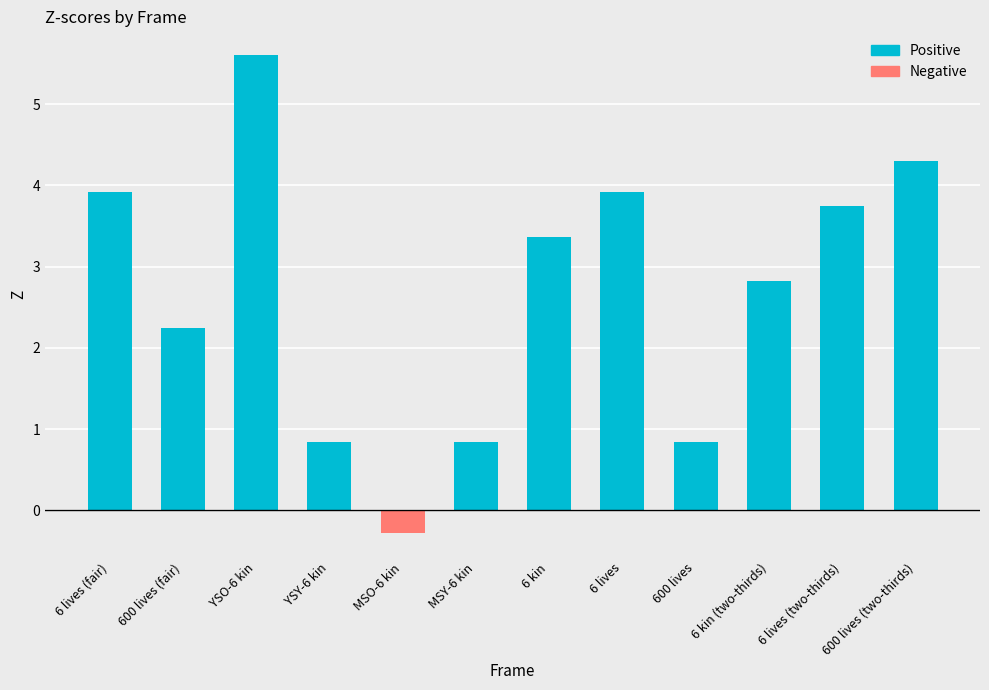

What is the sum of the Positive values at 6 lives and MSY-6 kin?

4.8